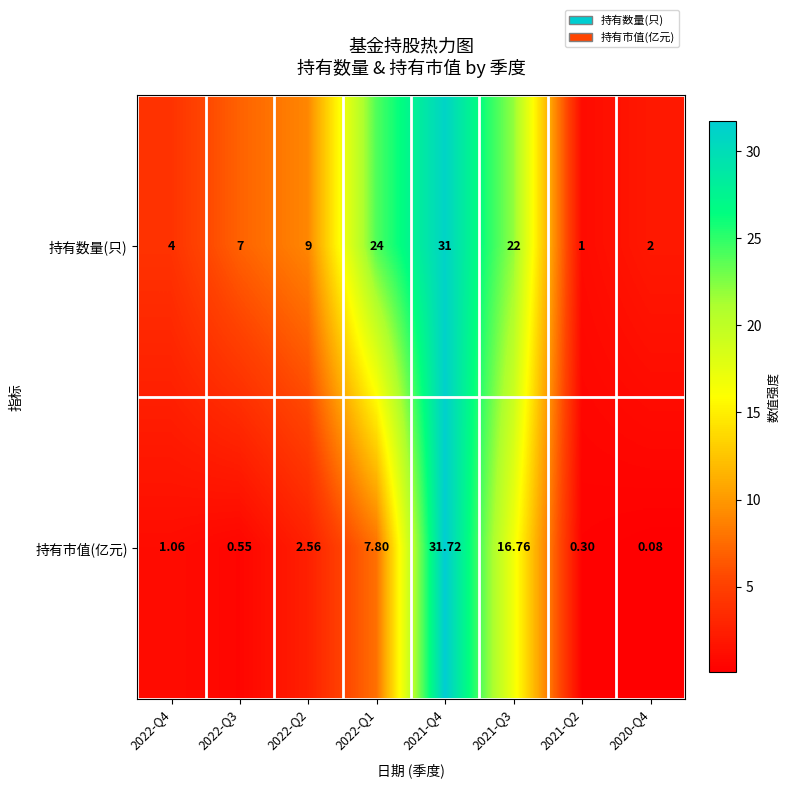

Which series has the largest total across all categories?

持有数量(只)